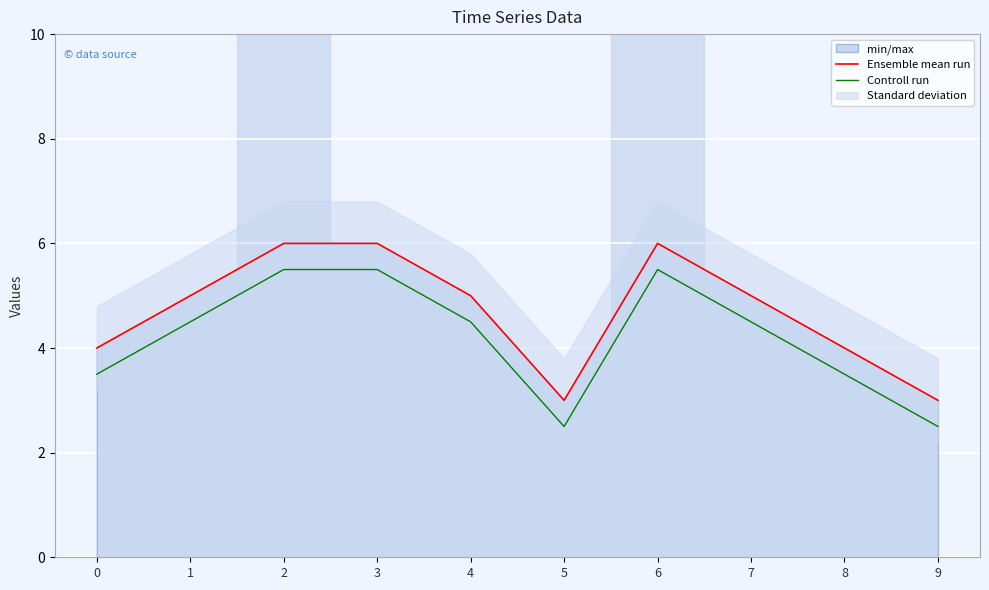

Rank the series at 5 from lowest to highest value.

Controll run, Ensemble mean run